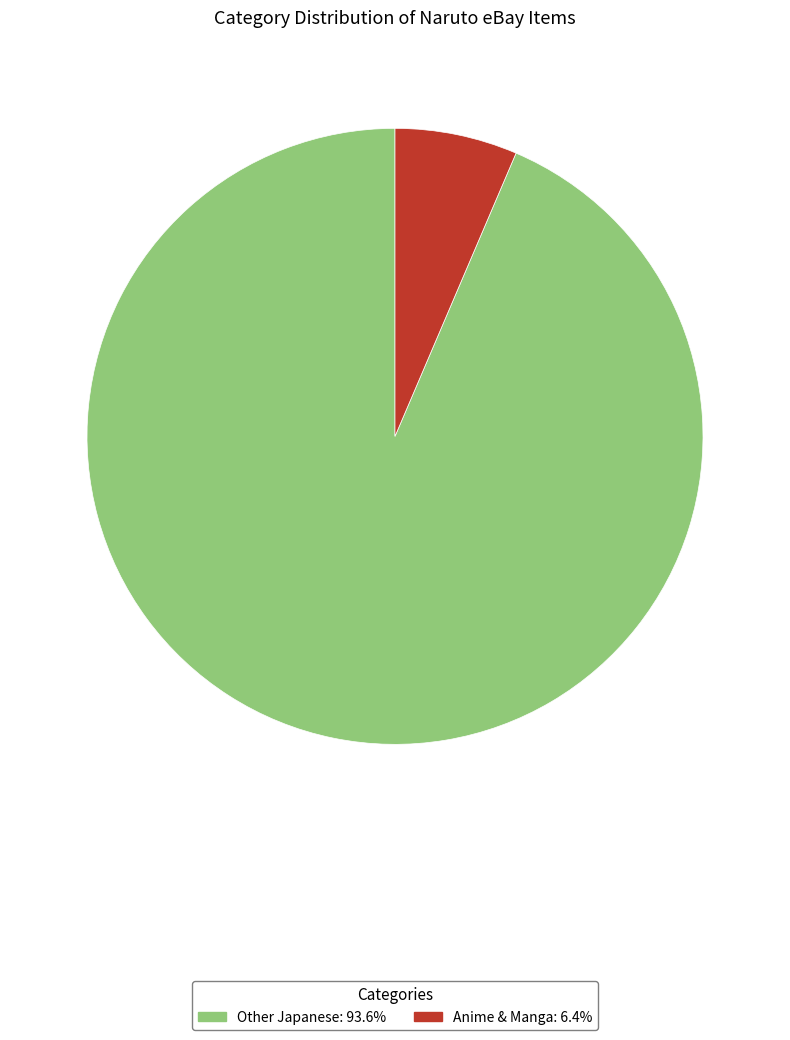

Combined, do Other Japanese and Anime & Manga account for over 50%?

Yes